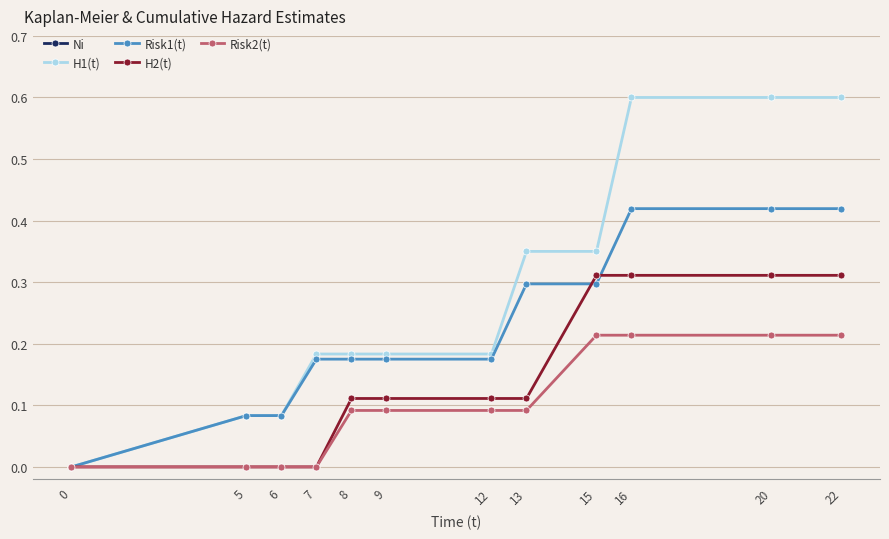

What is the sum of the Risk1(t) values at 9 and 6?

0.3